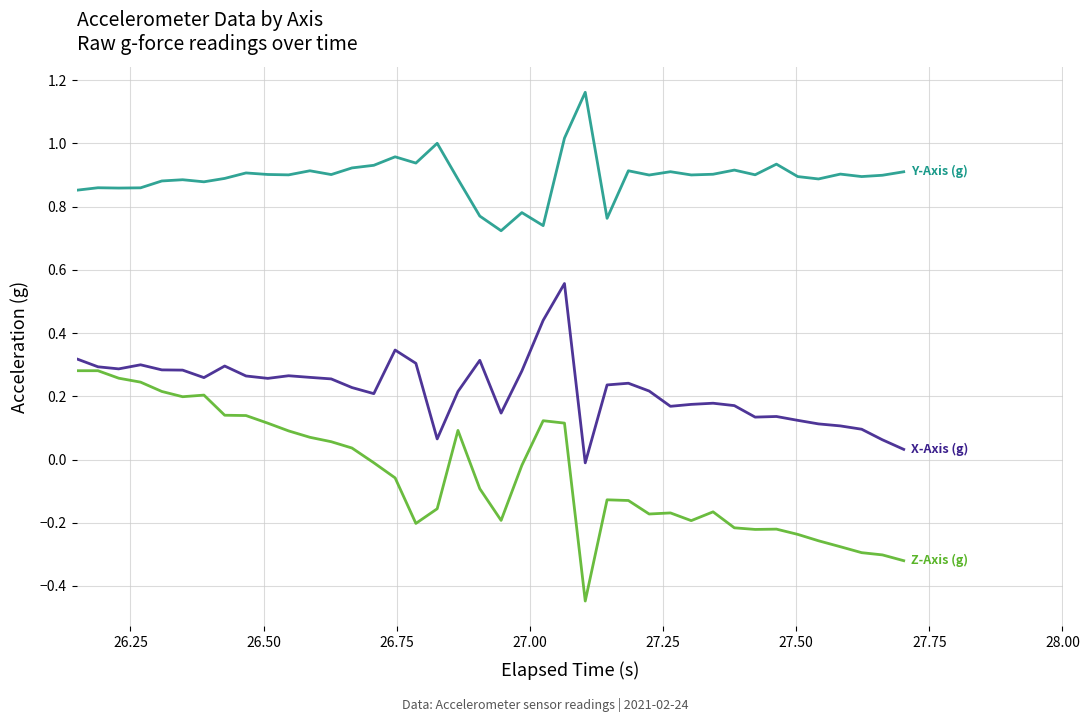

Does the chart have visible grid lines?

Yes